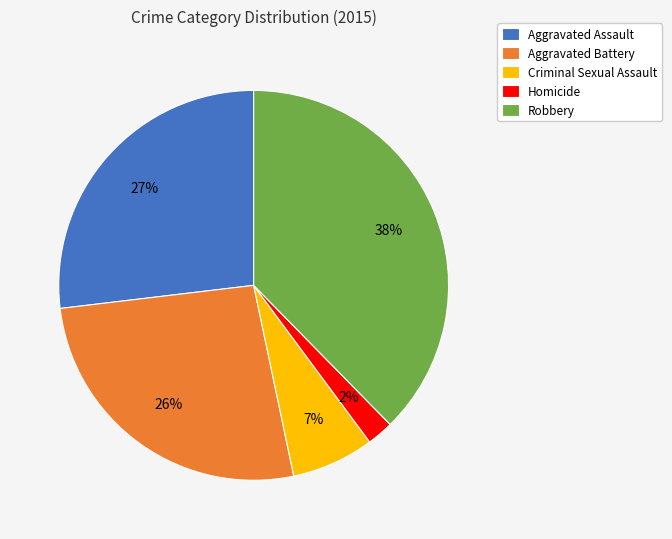

True or false: Robbery accounts for 38% of the total.

True